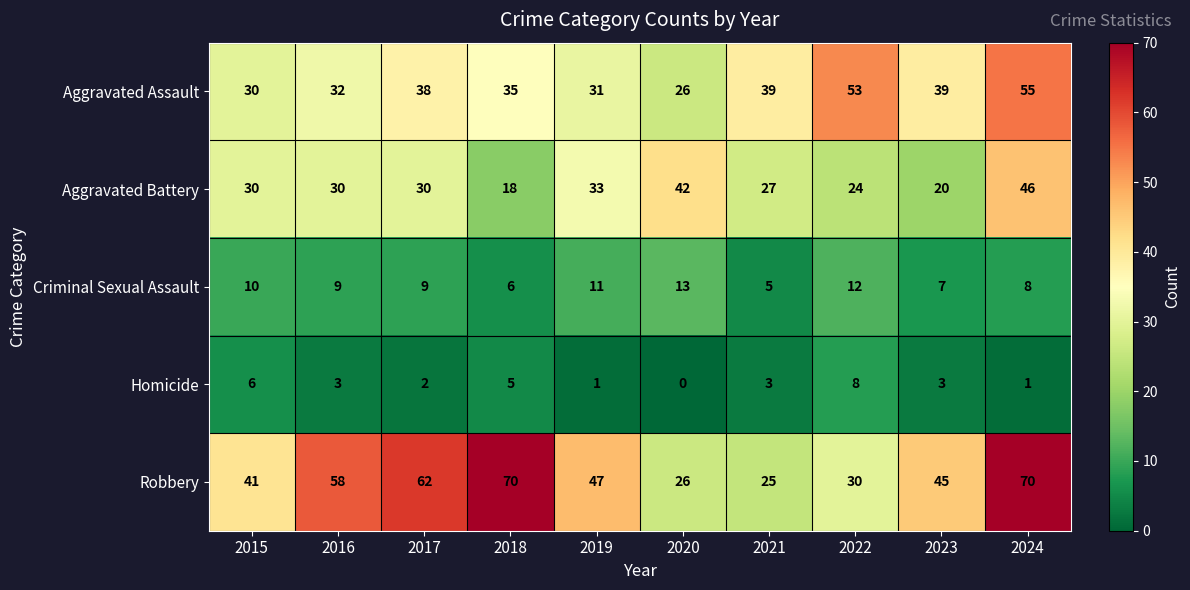

What is the average value of the Robbery series?

47